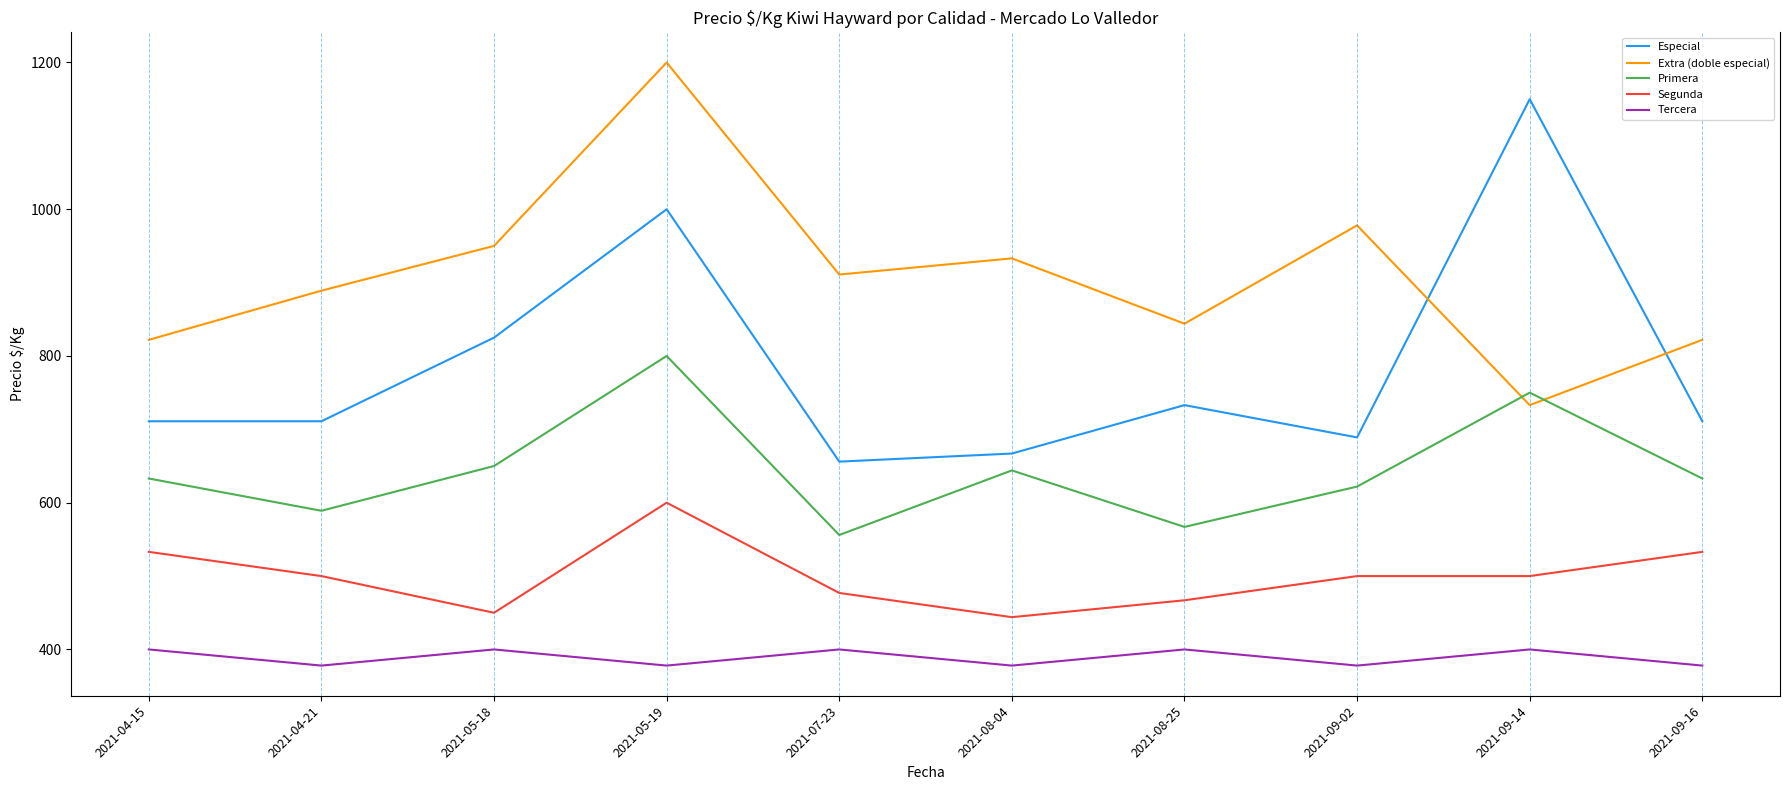

At 2021-08-04, list the series in order from smallest to largest.

Tercera, Segunda, Primera, Especial, Extra (doble especial)